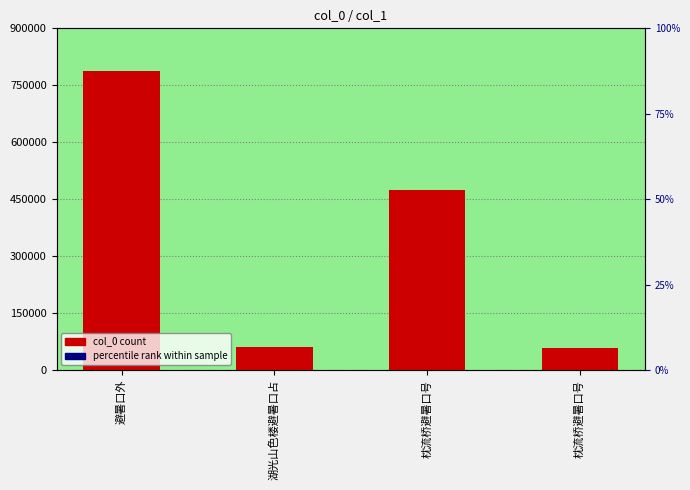

Which category has the lowest value across all series?

枕流桥避暑口号